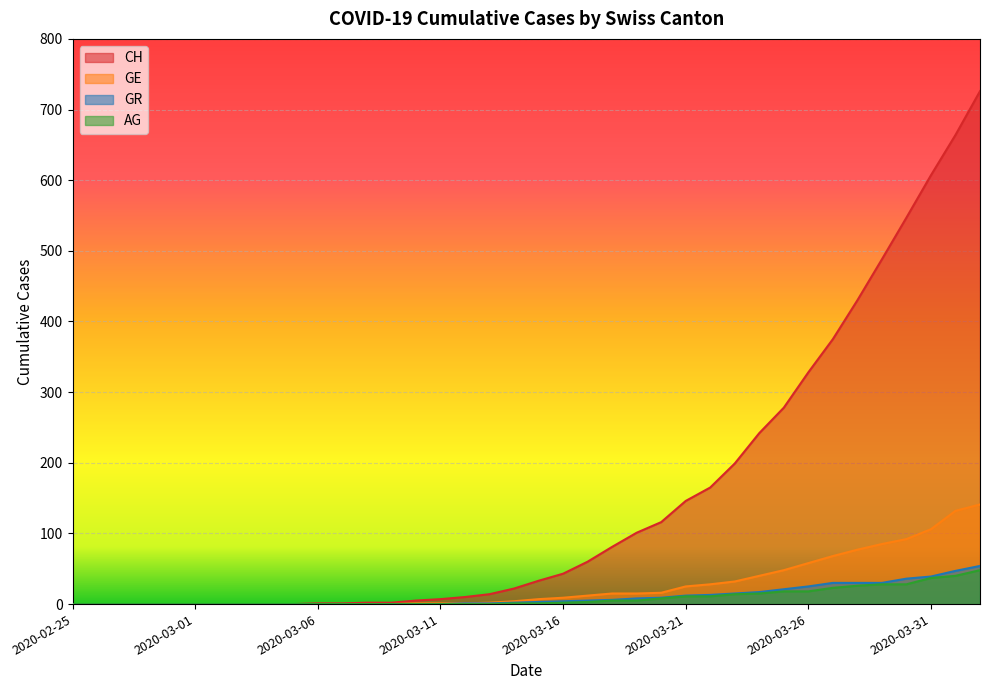

At which label is CH closest to 363?

2020-03-27